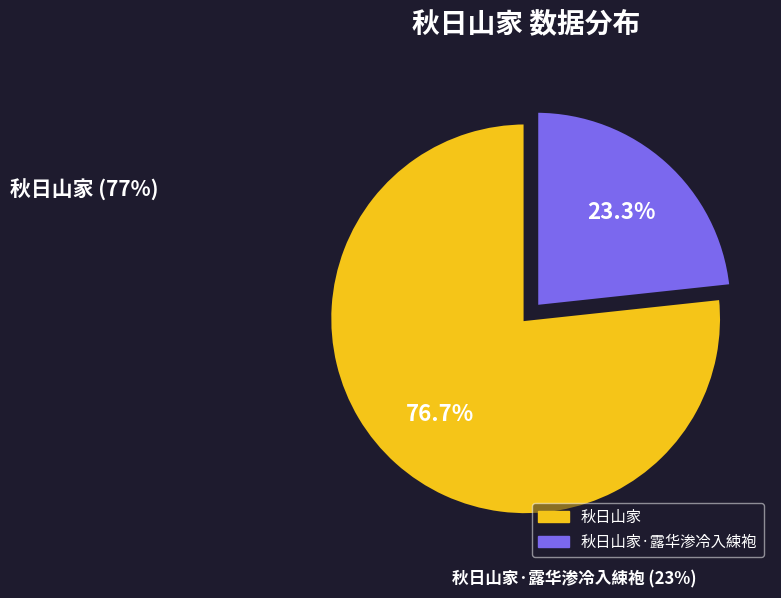

Does any single category account for the majority?

Yes